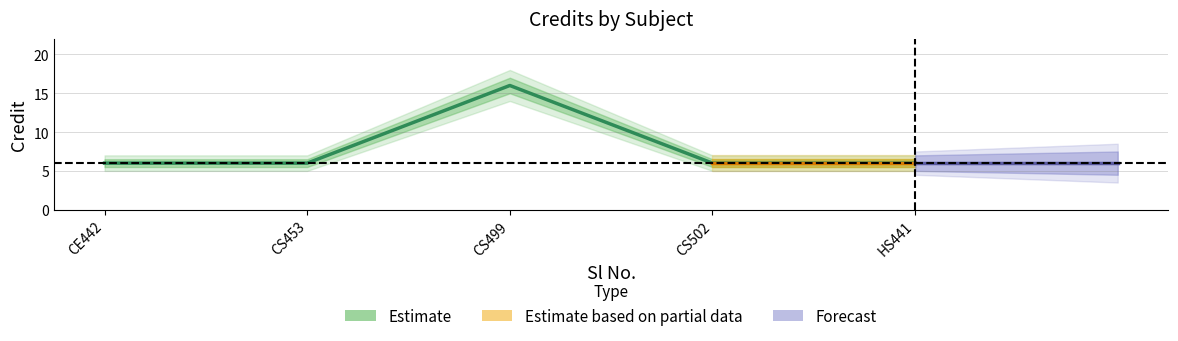

Does the chart have visible grid lines?

Yes